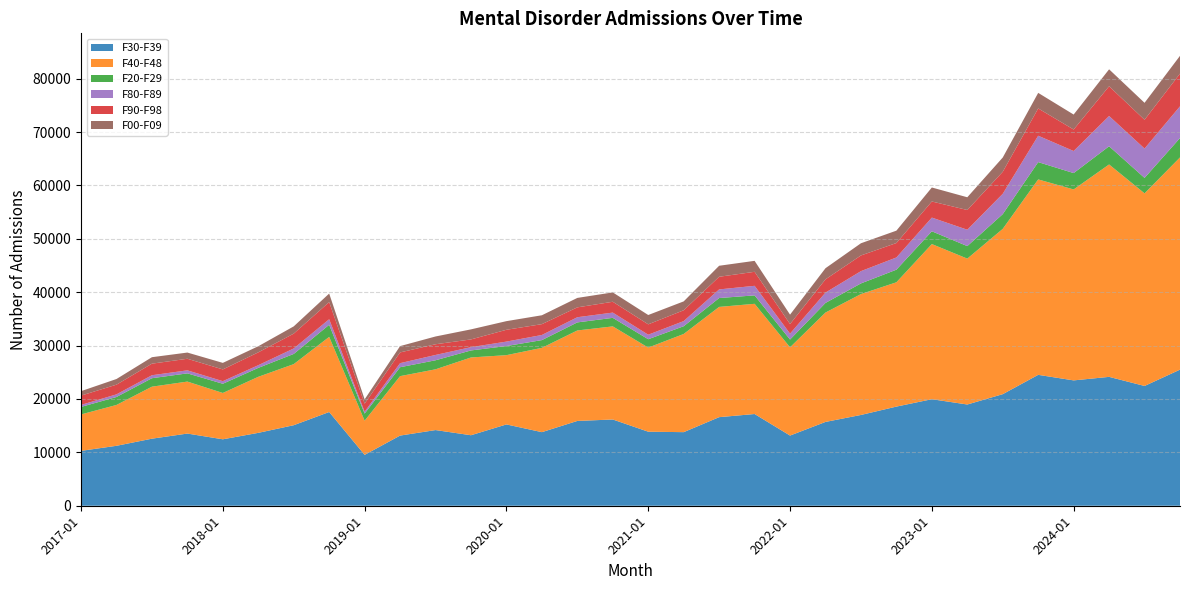

Reading left to right, list all the values displayed in this chart.

F30-F39: 2017-01=10280	2017-04=11227	2017-07=12561	2017-10=13519	2018-01=12446	2018-04=13653	2018-07=15085	2018-10=17559	2019-01=9532	2019-04=13142	2019-07=14175	2019-10=13207	2020-01=15231	2020-04=13784	2020-07=15885	2020-10=16156	2021-01=13869	2021-04=13784	2021-07=16594	2021-10=17182	2022-01=13145	2022-04=15700	2022-07=17005	2022-10=18570	2023-01=19955	2023-04=18964	2023-07=20900	2023-10=24519	2024-01=23480	2024-04=24141	2024-07=22436	2024-10=25493
F40-F48: 2017-01=6823	2017-04=7653	2017-07=9742	2017-10=9737	2018-01=8679	2018-04=10498	2018-07=11444	2018-10=14072	2019-01=6397	2019-04=11134	2019-07=11381	2019-10=14568	2020-01=12977	2020-04=15792	2020-07=16949	2020-10=17440	2021-01=15755	2021-04=18392	2021-07=20652	2021-10=20644	2022-01=16531	2022-04=20490	2022-07=22645	2022-10=23287	2023-01=29063	2023-04=27328	2023-07=30965	2023-10=36608	2024-01=35768	2024-04=39789	2024-07=36080	2024-10=39756
F20-F29: 2017-01=1407	2017-04=1489	2017-07=1585	2017-10=1540	2018-01=1723	2018-04=1672	2018-07=1906	2018-10=2264	2019-01=1330	2019-04=1670	2019-07=1693	2019-10=1316	2020-01=1705	2020-04=1451	2020-07=1509	2020-10=1599	2021-01=1566	2021-04=1451	2021-07=1659	2021-10=1580	2022-01=1457	2022-04=1801	2022-07=1995	2022-10=2361	2023-01=2391	2023-04=2343	2023-07=2759	2023-10=3239	2024-01=3066	2024-04=3407	2024-07=2894	2024-10=3630
F80-F89: 2017-01=374	2017-04=495	2017-07=557	2017-10=567	2018-01=488	2018-04=503	2018-07=1025	2018-10=1042	2019-01=358	2019-04=762	2019-07=996	2019-10=614	2020-01=834	2020-04=960	2020-07=970	2020-10=984	2021-01=847	2021-04=960	2021-07=1617	2021-10=1790	2022-01=1107	2022-04=1938	2022-07=2300	2022-10=2286	2023-01=2567	2023-04=3066	2023-07=3809	2023-10=4945	2024-01=4133	2024-04=5671	2024-07=5500	2024-10=5942
F90-F98: 2017-01=1746	2017-04=1816	2017-07=2168	2017-10=2168	2018-01=2198	2018-04=2405	2018-07=2779	2018-10=3211	2019-01=1511	2019-04=2012	2019-07=2005	2019-10=1449	2020-01=2213	2020-04=2029	2020-07=1848	2020-10=2030	2021-01=1943	2021-04=2029	2021-07=2369	2021-10=2625	2022-01=1795	2022-04=2481	2022-07=2938	2022-10=2708	2023-01=3016	2023-04=3695	2023-07=4121	2023-10=5110	2024-01=4026	2024-04=5567	2024-07=5393	2024-10=6125
F00-F09: 2017-01=834	2017-04=1059	2017-07=1212	2017-10=1163	2018-01=1225	2018-04=1144	2018-07=1359	2018-10=1598	2019-01=795	2019-04=1182	2019-07=1456	2019-10=1884	2020-01=1618	2020-04=1664	2020-07=1769	2020-10=1752	2021-01=1748	2021-04=1664	2021-07=2062	2021-10=2053	2022-01=1761	2022-04=2084	2022-07=2285	2022-10=2316	2023-01=2622	2023-04=2388	2023-07=2675	2023-10=2916	2024-01=2804	2024-04=3176	2024-07=3172	2024-10=3331